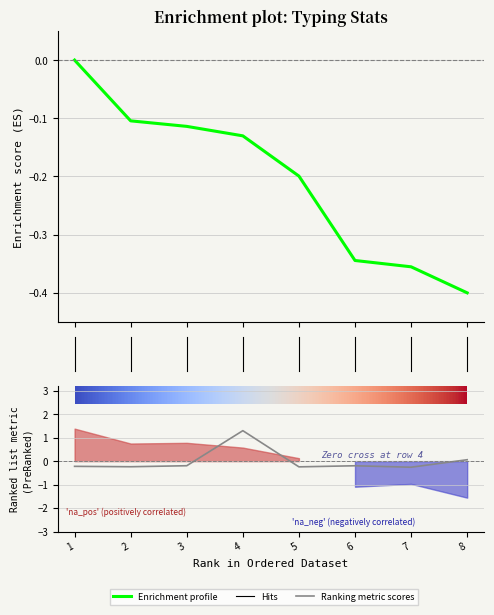

What is the difference between the maximum and second lowest values in the Enrichment profile series?

0.4